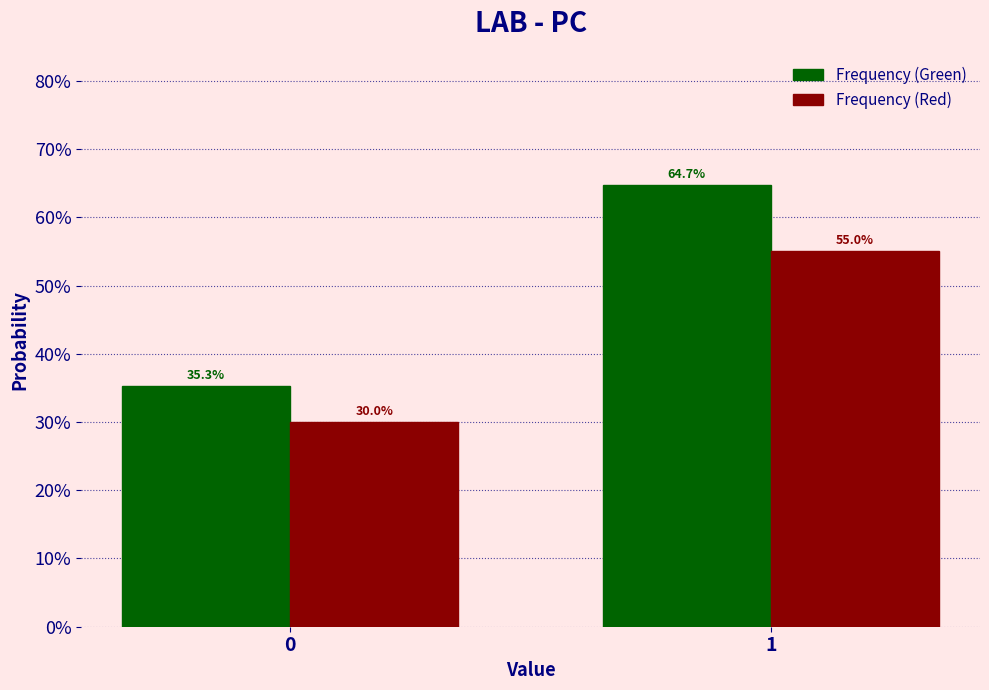

Are the bars grouped side by side (vs. stacked)?

Yes